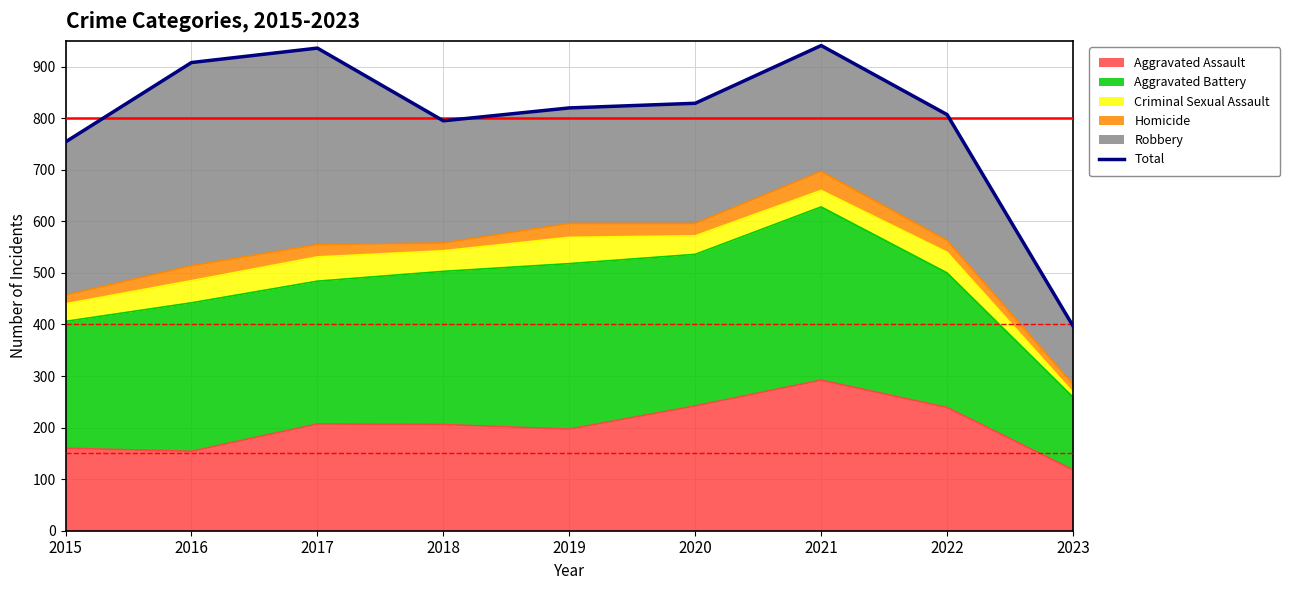

What is the value of the 9th point from the left?

397